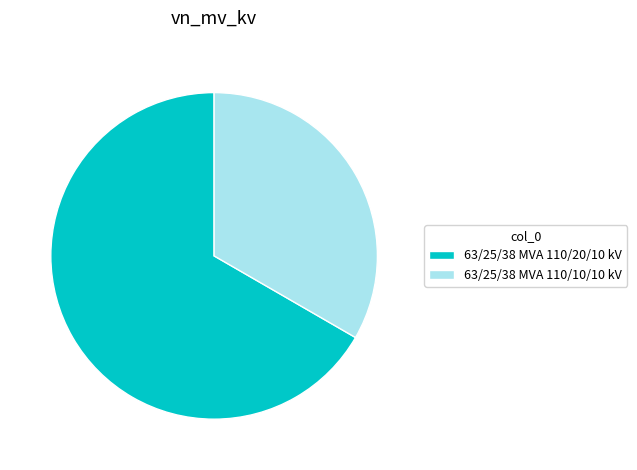

True or false: 63/25/38 MVA 110/10/10 kV accounts for 33% of the total.

True